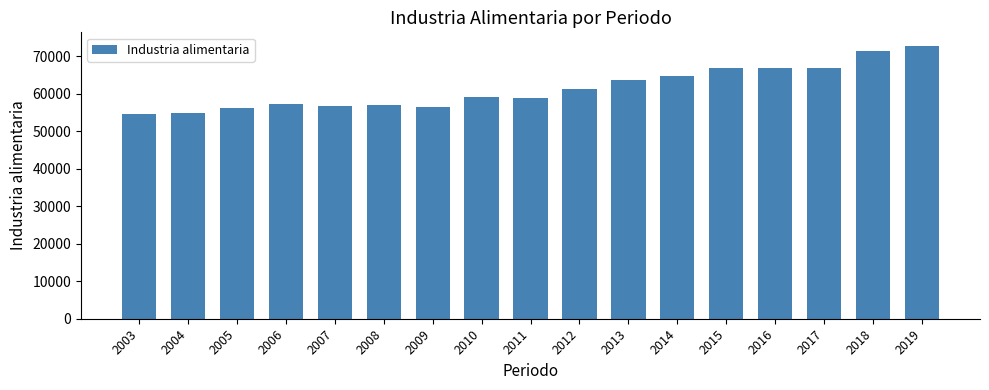

What is the sum of the values at 2019 and 2003?

127176.1